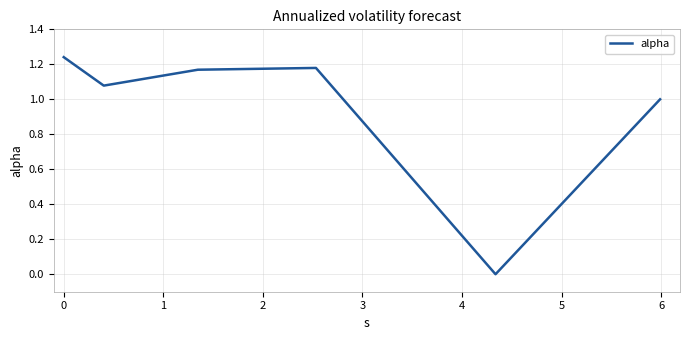

What is the average value?

0.9